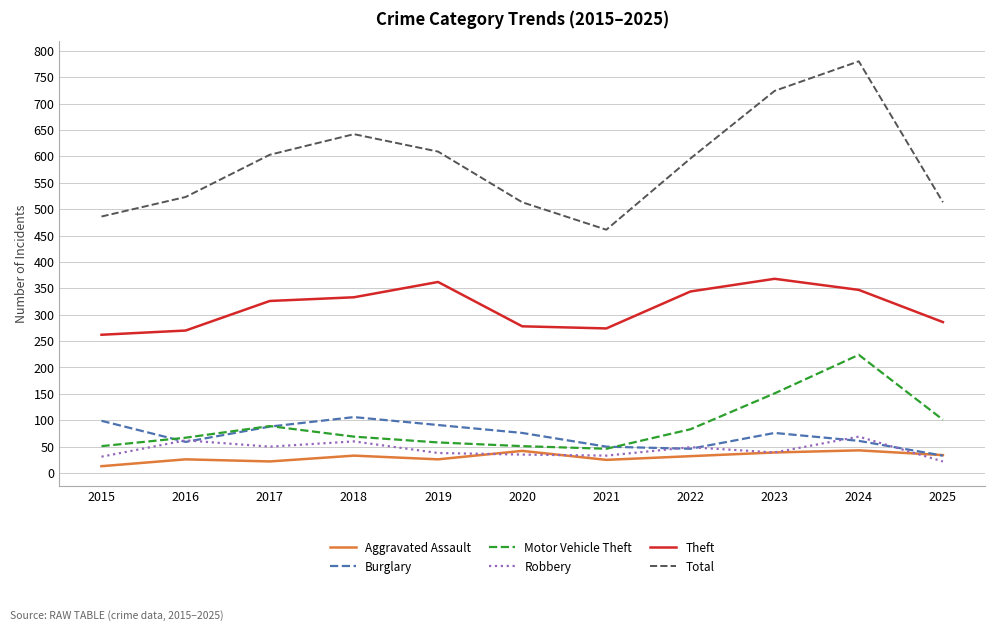

Which series changed the most between 2020 and 2023?

Total